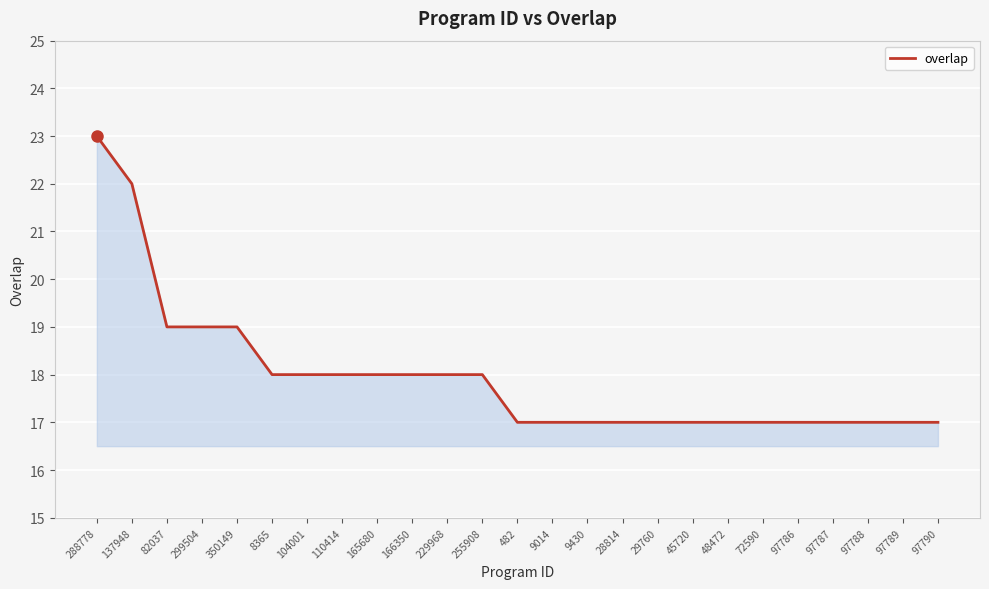

What is the greatest value displayed?

23